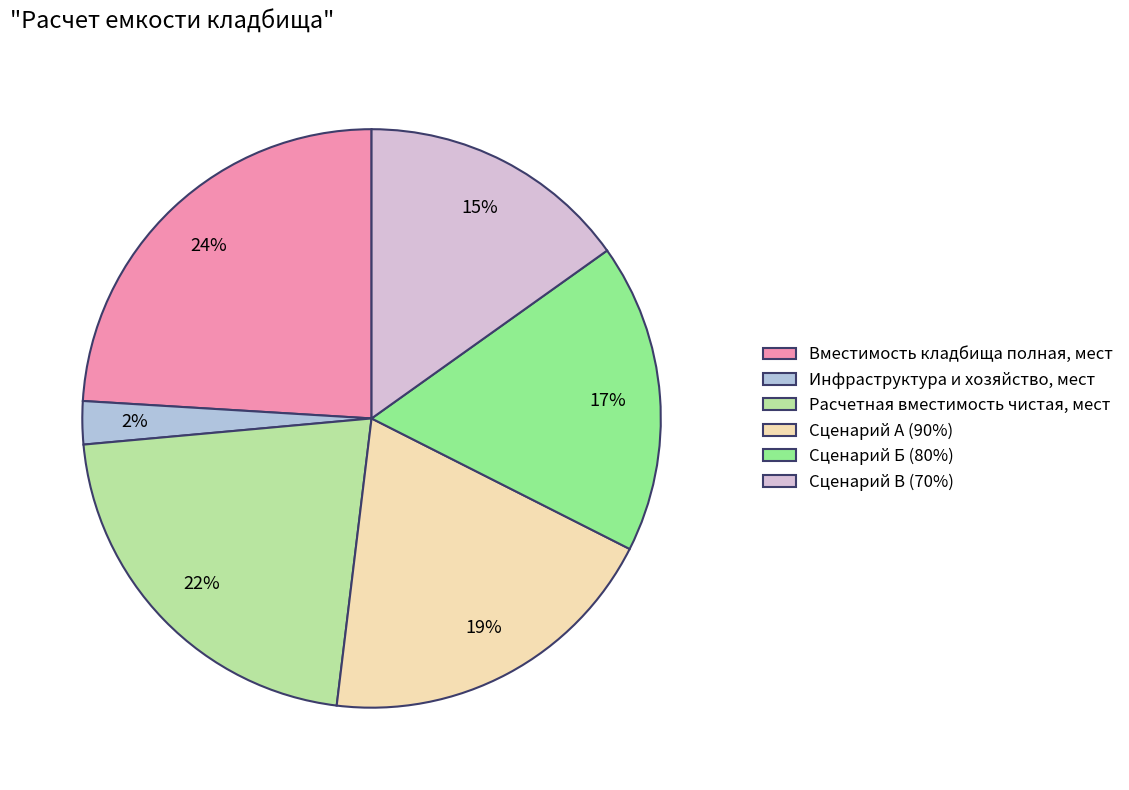

What is the ratio of the value at Сценарий Б (80%) to the value at Вместимость кладбища полная, мест?

0.7